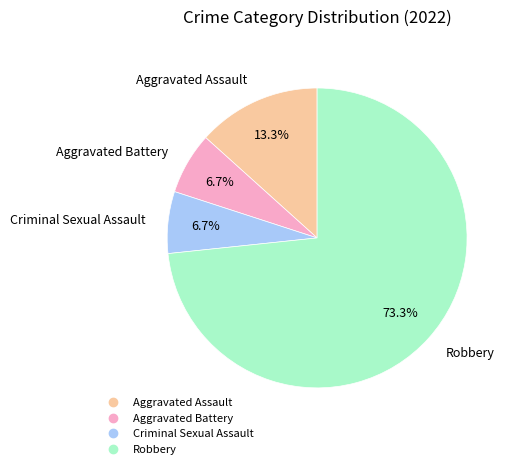

What percentage is the Aggravated Assault slice, to the nearest percent?

13%